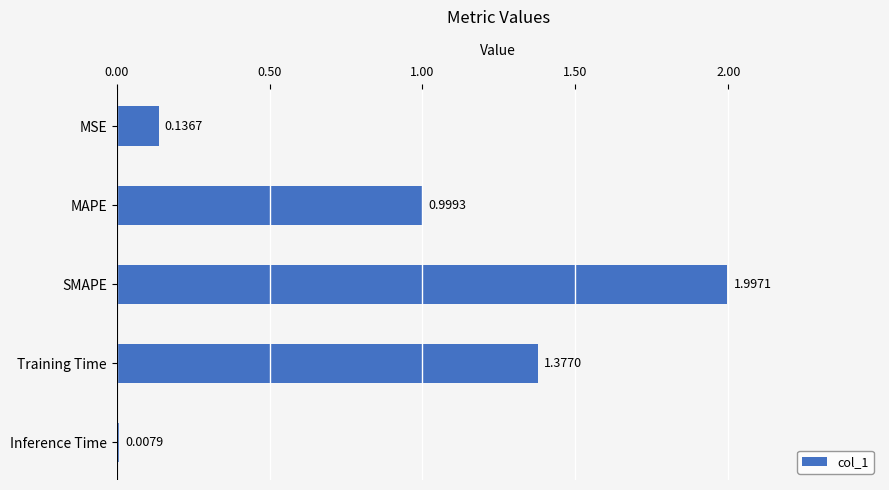

List the labels in order of value, smallest first.

Inference Time, MSE, MAPE, Training Time, SMAPE